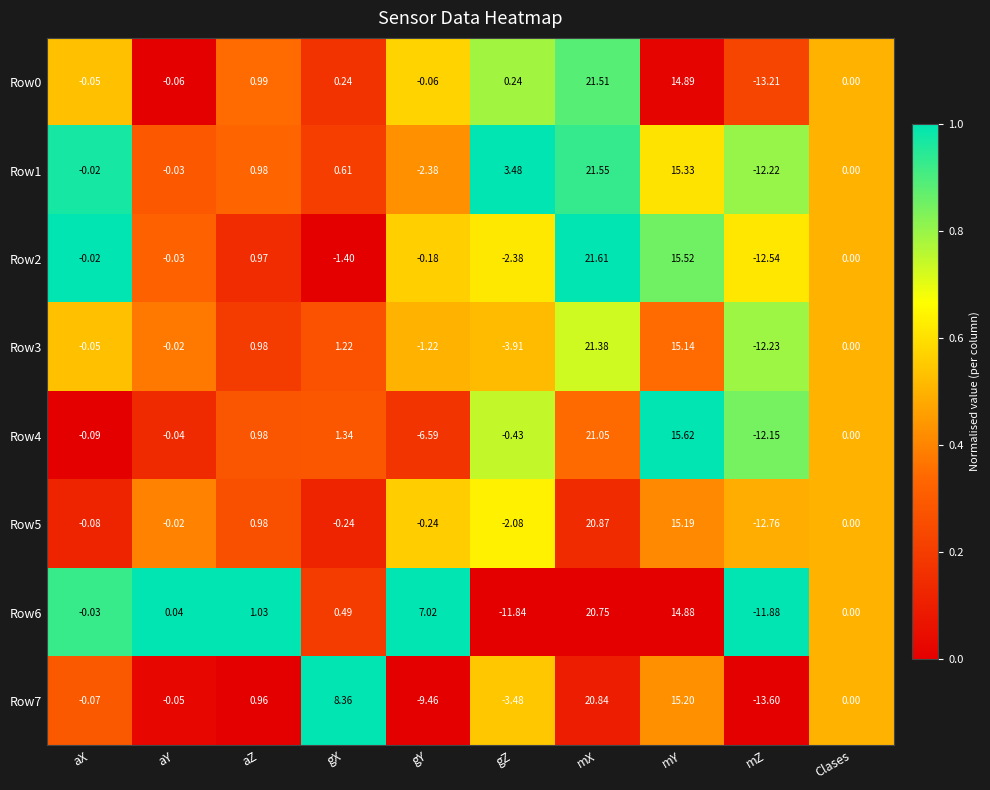

At which category is the sum across all series the highest?

mX